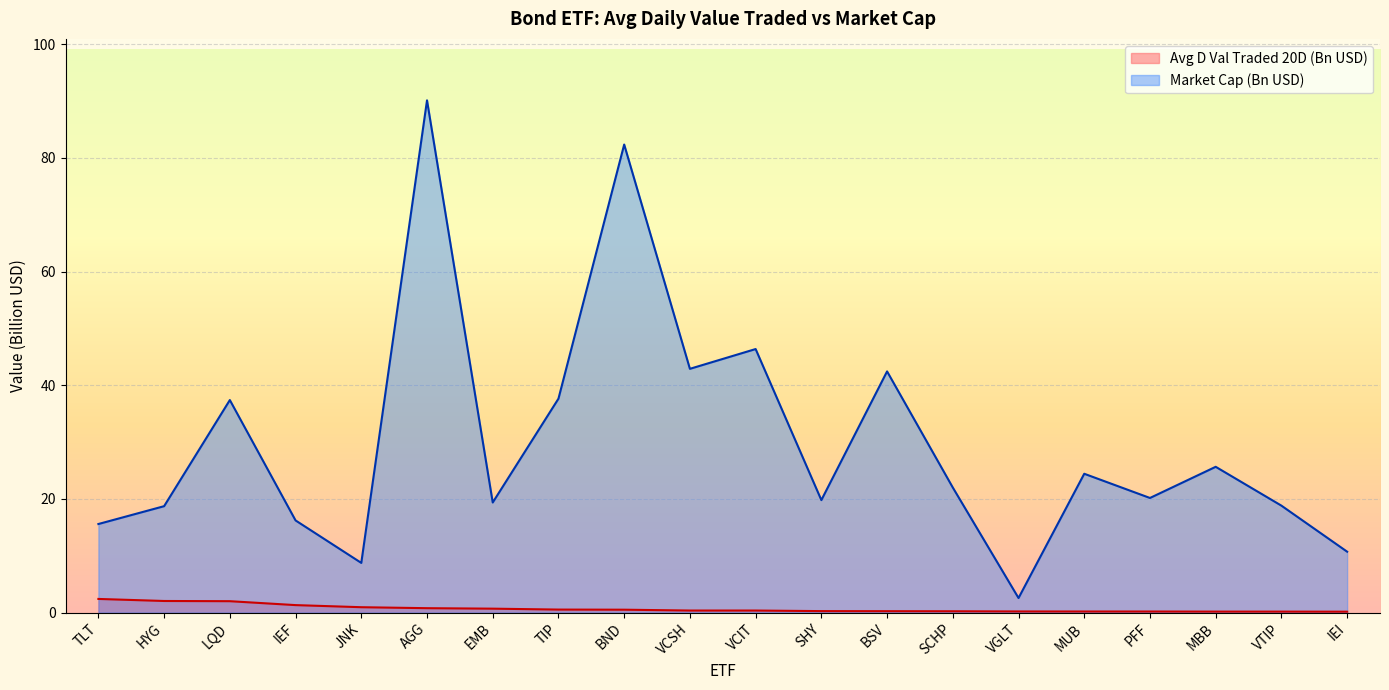

Rank the series by their average value, from lowest to highest.

Avg D Val Traded 20D (Bn USD), Market Cap (Bn USD)